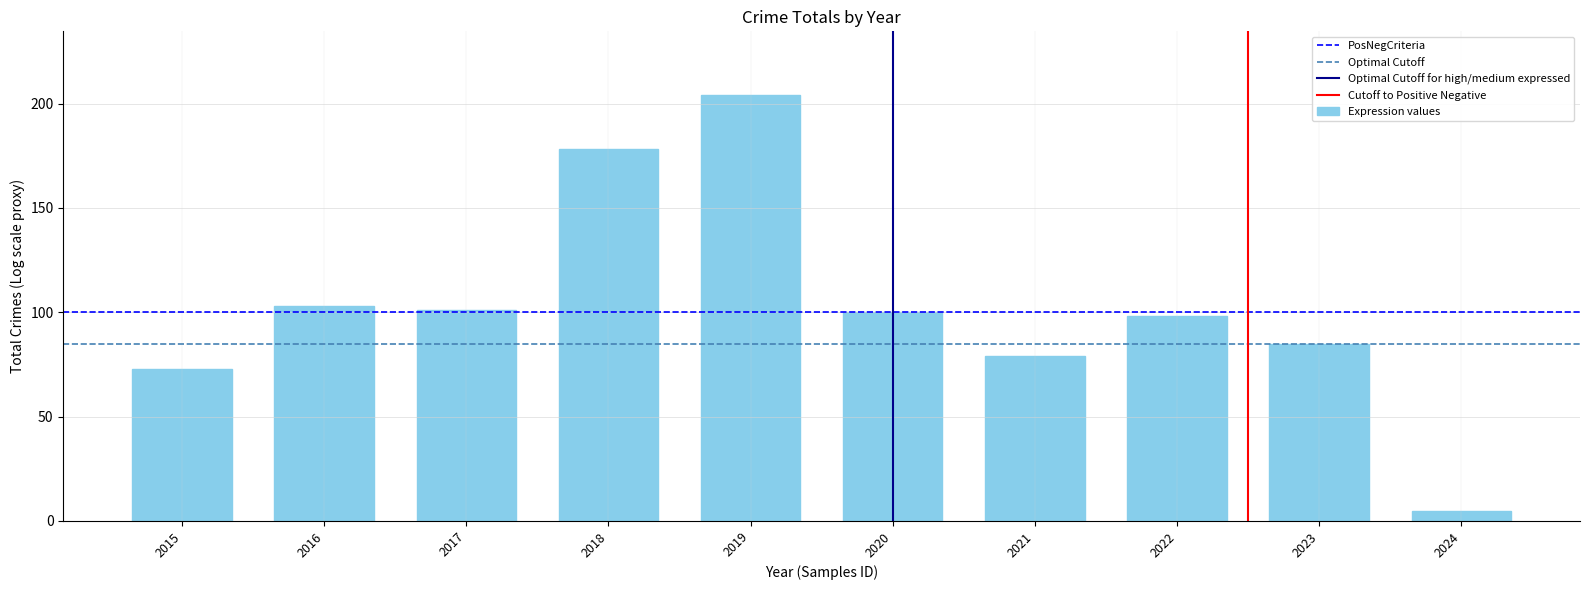

How many distinct data groups are displayed?

1